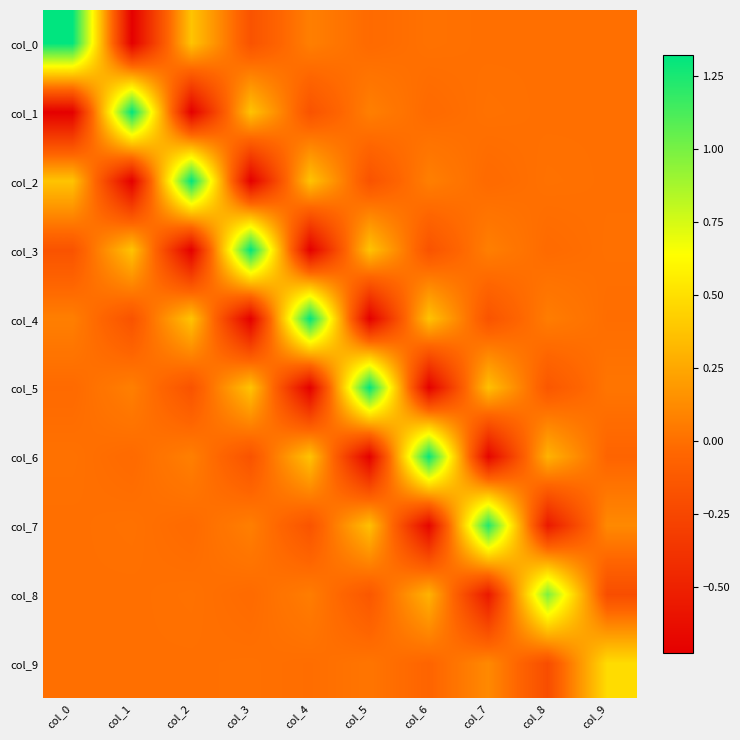

Reading left to right, what are all the values shown in this chart?

col_0: col_0=1.3	col_1=-0.7	col_2=0.4	col_3=-0.2	col_4=0.1	col_5=-0.0	col_6=0.0	col_7=-0.0	col_8=0.0	col_9=0.0
col_1: col_0=-0.7	col_1=1.3	col_2=-0.7	col_3=0.4	col_4=-0.2	col_5=0.1	col_6=-0.0	col_7=0.0	col_8=-0.0	col_9=0.0
col_2: col_0=0.4	col_1=-0.7	col_2=1.3	col_3=-0.7	col_4=0.4	col_5=-0.2	col_6=0.1	col_7=-0.0	col_8=0.0	col_9=-0.0
col_3: col_0=-0.2	col_1=0.4	col_2=-0.7	col_3=1.3	col_4=-0.7	col_5=0.4	col_6=-0.2	col_7=0.1	col_8=-0.0	col_9=0.0
col_4: col_0=0.1	col_1=-0.2	col_2=0.4	col_3=-0.7	col_4=1.3	col_5=-0.7	col_6=0.4	col_7=-0.2	col_8=0.1	col_9=-0.0
col_5: col_0=-0.0	col_1=0.1	col_2=-0.2	col_3=0.4	col_4=-0.7	col_5=1.3	col_6=-0.7	col_7=0.4	col_8=-0.1	col_9=0.0
col_6: col_0=0.0	col_1=-0.0	col_2=0.1	col_3=-0.2	col_4=0.4	col_5=-0.7	col_6=1.3	col_7=-0.7	col_8=0.3	col_9=-0.1
col_7: col_0=-0.0	col_1=0.0	col_2=-0.0	col_3=0.1	col_4=-0.2	col_5=0.4	col_6=-0.7	col_7=1.2	col_8=-0.6	col_9=0.1
col_8: col_0=0.0	col_1=-0.0	col_2=0.0	col_3=-0.0	col_4=0.1	col_5=-0.1	col_6=0.3	col_7=-0.6	col_8=1.0	col_9=-0.2
col_9: col_0=0.0	col_1=0.0	col_2=-0.0	col_3=0.0	col_4=-0.0	col_5=0.0	col_6=-0.1	col_7=0.1	col_8=-0.2	col_9=0.5